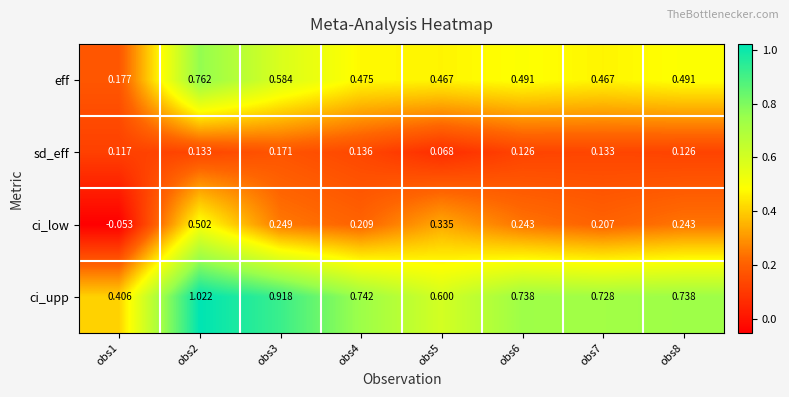

Which series has the largest total across all categories?

ci_upp